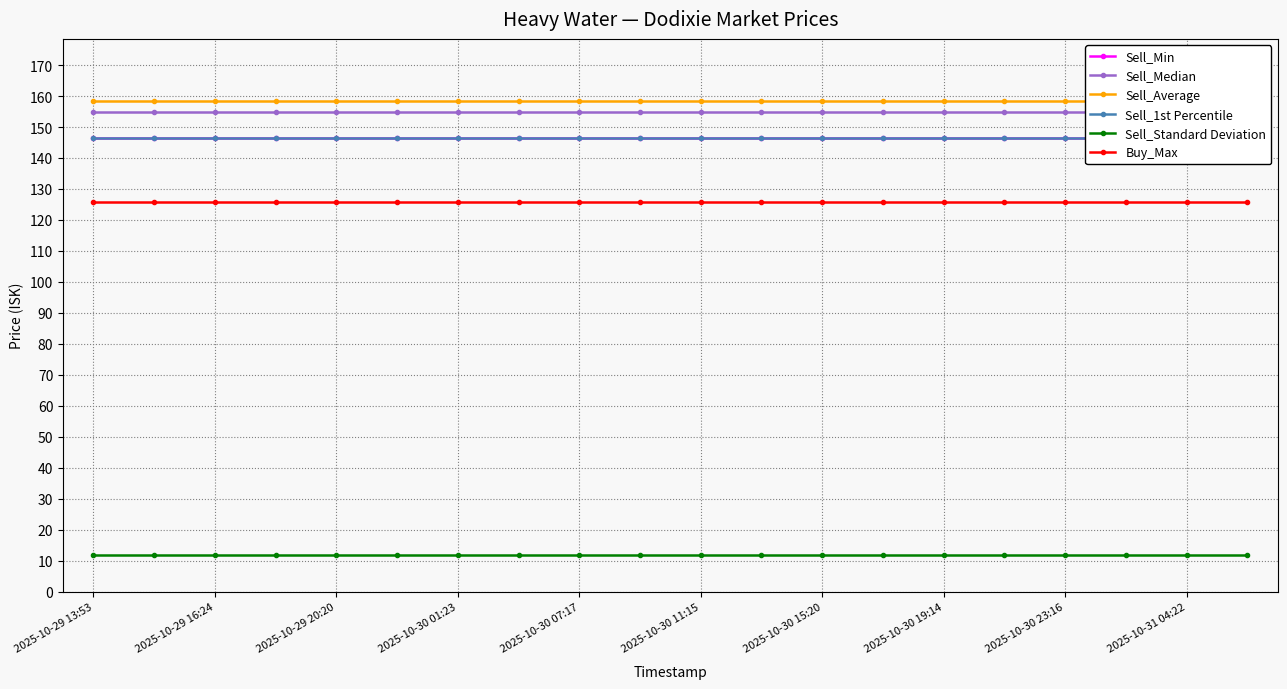

Which label corresponds to the smallest value in the chart?

2025-10-29 13:53